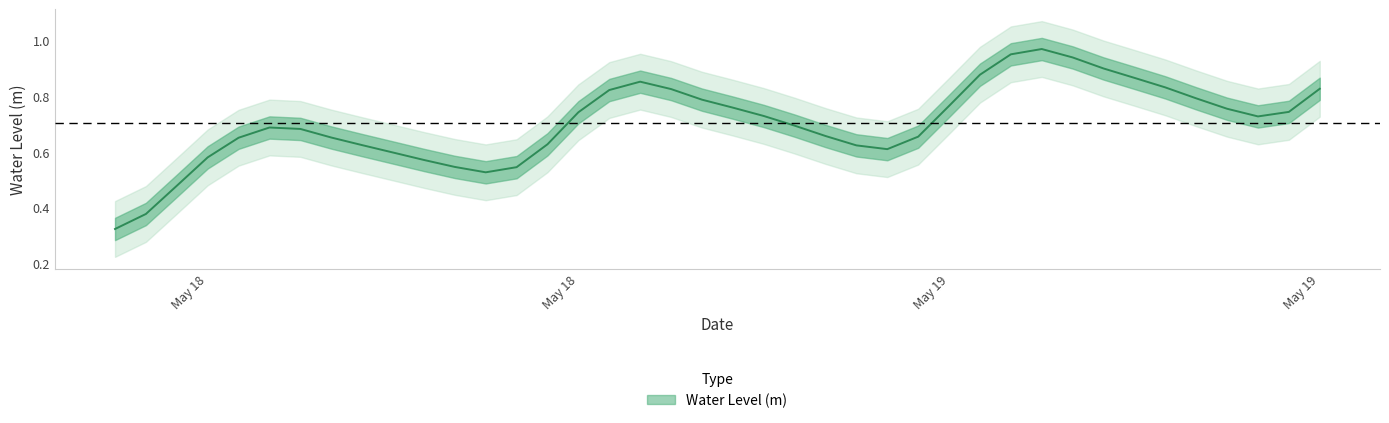

The chart shows a value of 0.8 at 2024-05-19 00:00:00. True or false?

True